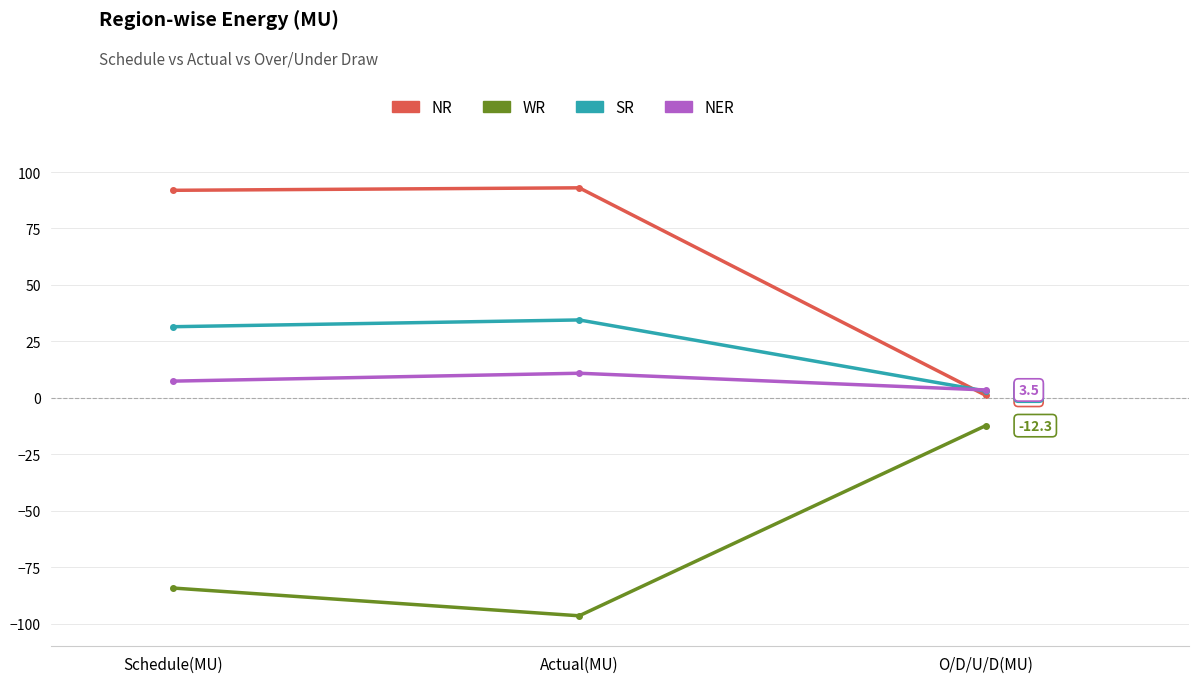

What is the difference between the second highest and minimum values in the NR series?

90.8